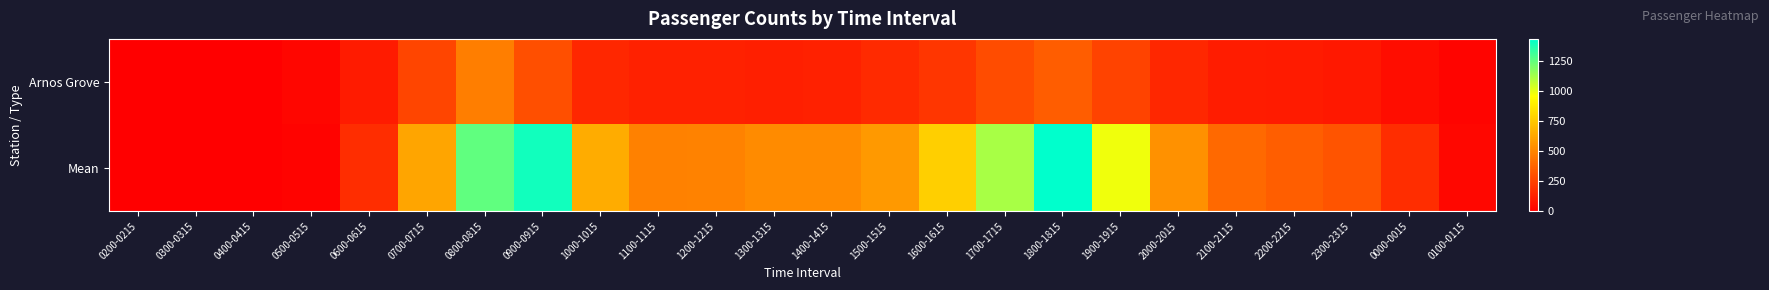

Reading left to right, list all the values displayed in this chart.

Arnos Grove: 0200-0215=0.0	0300-0315=0.0	0400-0415=0.0	0500-0515=24.0	0600-0615=102.0	0700-0715=259.0	0800-0815=473.0	0900-0915=298.0	1000-1015=147.0	1100-1115=126.0	1200-1215=124.0	1300-1315=123.0	1400-1415=127.0	1500-1515=159.0	1600-1615=203.0	1700-1715=290.0	1800-1815=352.0	1900-1915=256.0	2000-2015=148.0	2100-2115=112.0	2200-2215=105.0	2300-2315=92.0	0000-0015=56.0	0100-0115=18.0
Mean: 0200-0215=0.0	0300-0315=0.0	0400-0415=0.0	0500-0515=16.5	0600-0615=169.9	0700-0715=620.0	0800-0815=1253.5	0900-0915=1402.1	1000-1015=647.7	1100-1115=484.4	1200-1215=493.3	1300-1315=522.6	1400-1415=523.4	1500-1515=577.0	1600-1615=780.2	1700-1715=1121.0	1800-1815=1437.5	1900-1915=986.6	2000-2015=545.8	2100-2115=397.2	2200-2215=358.0	2300-2315=316.7	0000-0015=168.7	0100-0115=29.3